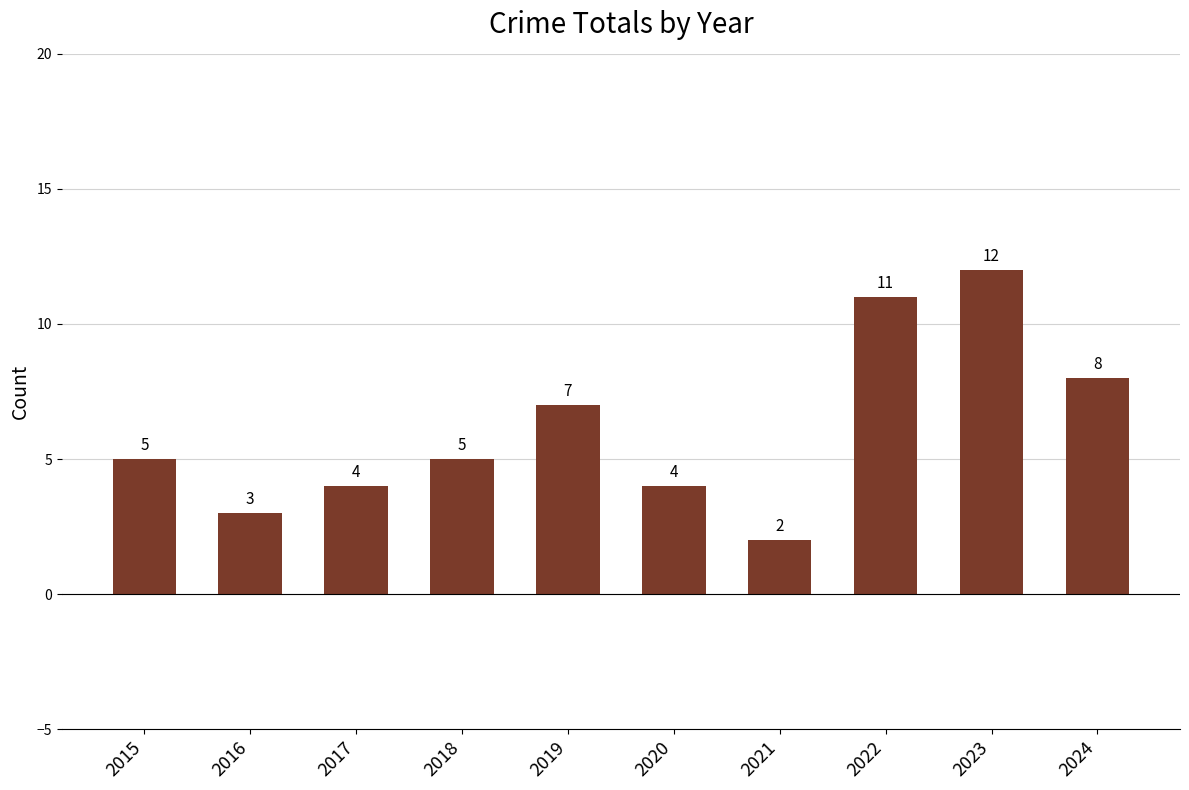

What is the maximum value shown in the chart?

12